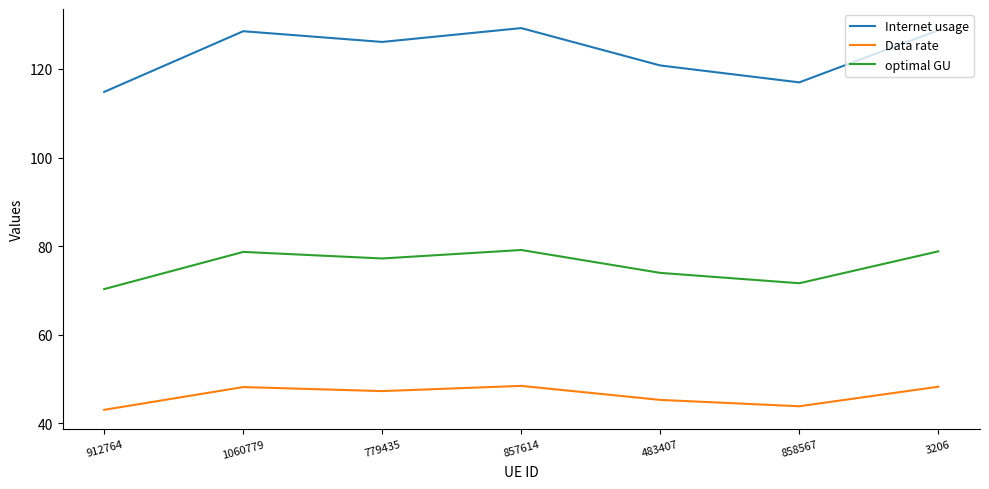

What is the sum of all optimal GU values?

529.8